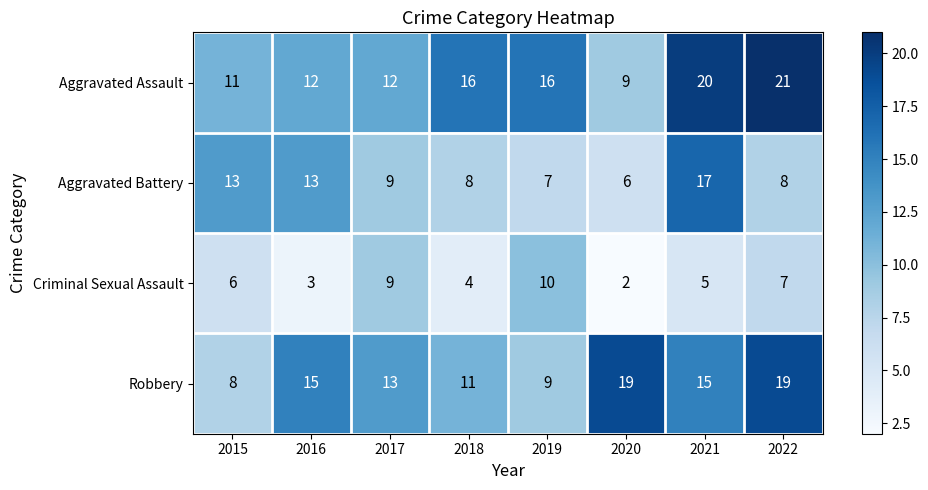

What is the total value across all series at 2017?

43